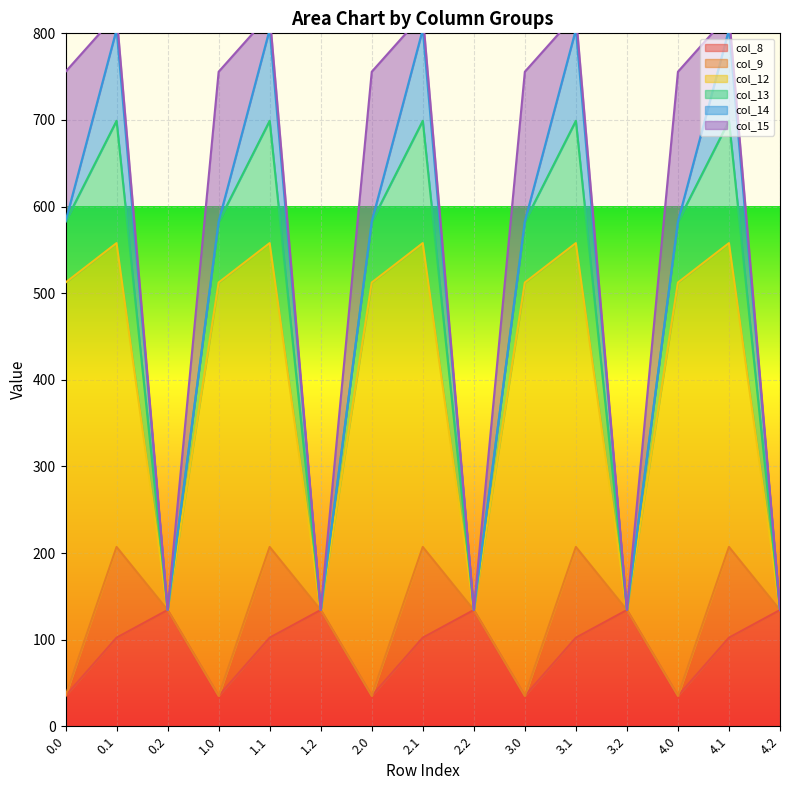

True or false: col_14 and col_8 intersect in this chart.

True